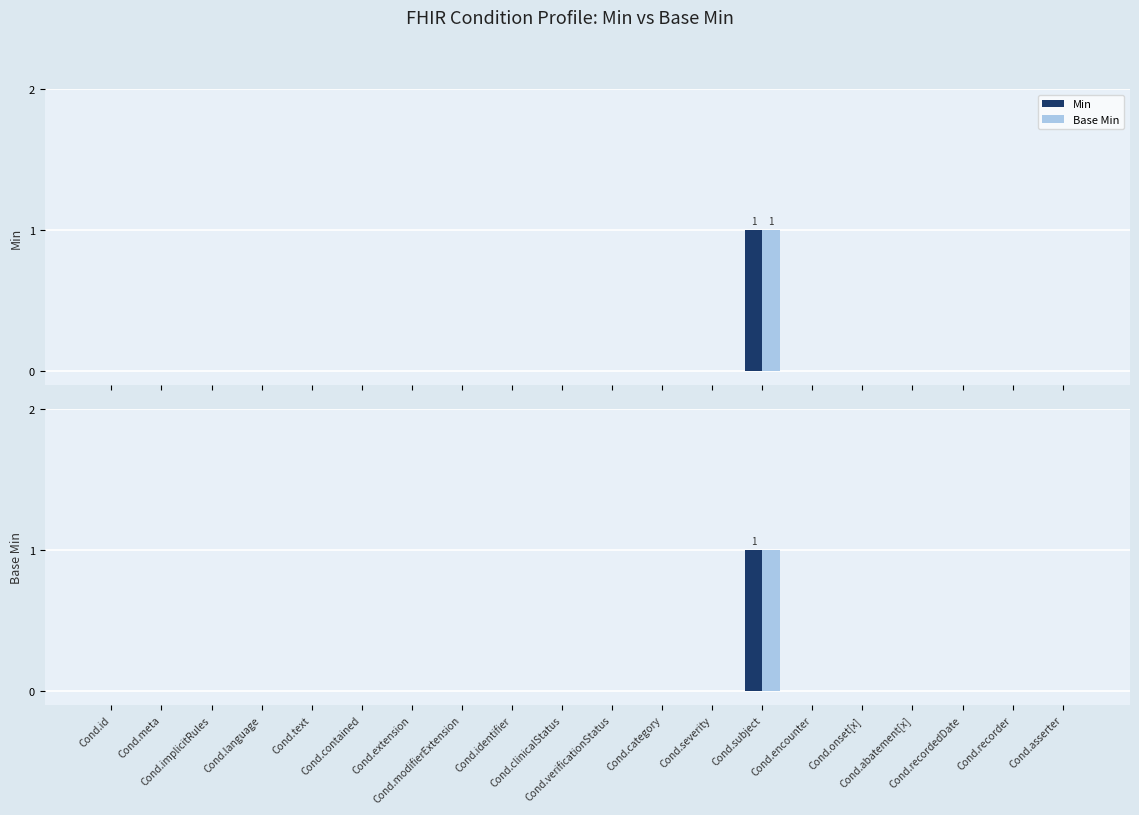

Which series has the largest range (max minus min)?

Min